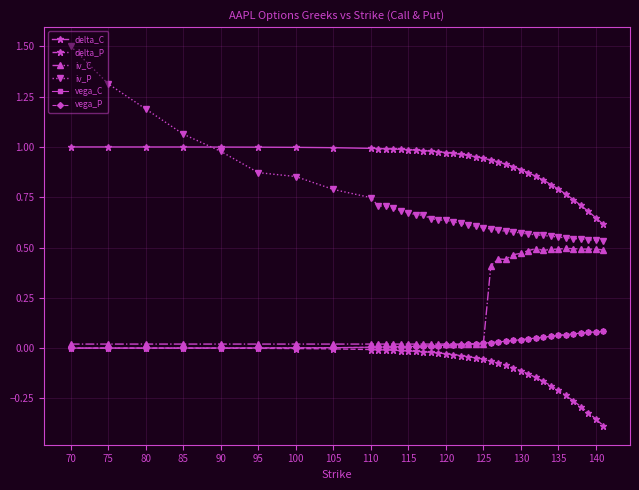

Which series has the largest total across all categories?

delta_C